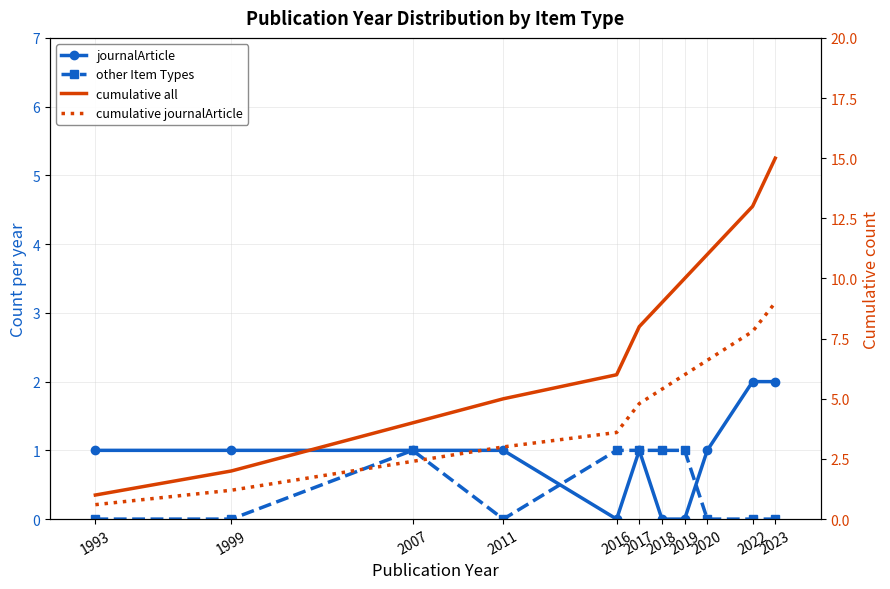

How many interior local valleys does the other Item Types series have?

1